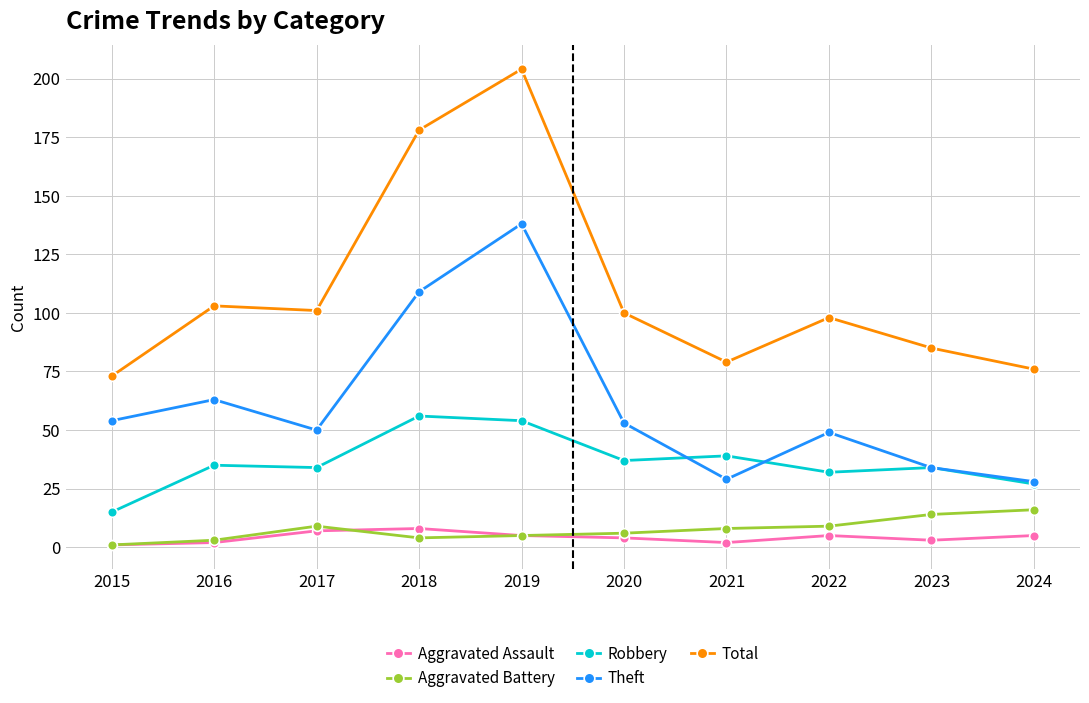

What is the difference between the maximum and minimum values in the Theft series?

110